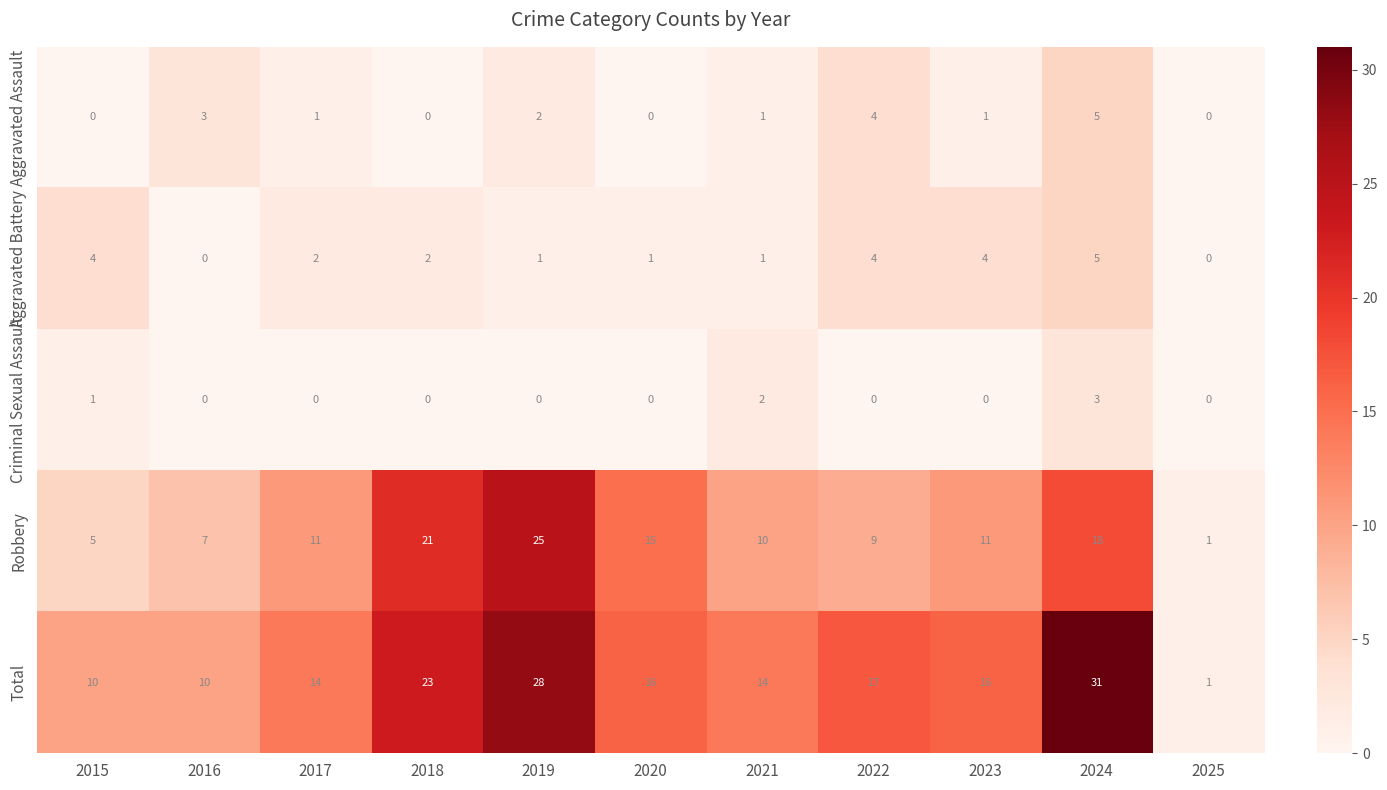

What is the maximum value shown in the chart?

31